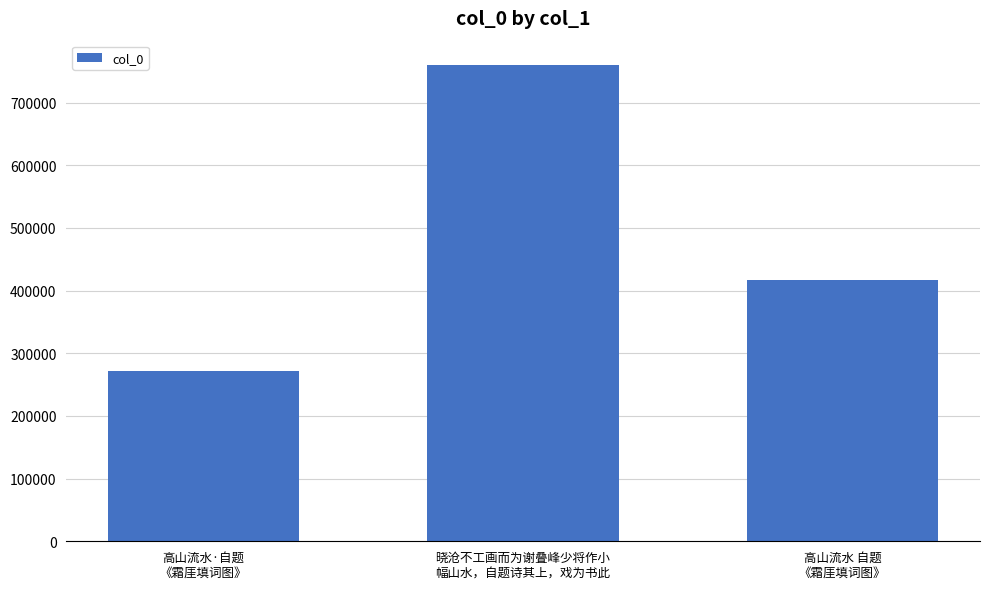

Is it true that the value at 晓沧不工画而为谢叠峰少将作小
幅山水，自题诗其上，戏为书此 is 760698?

True